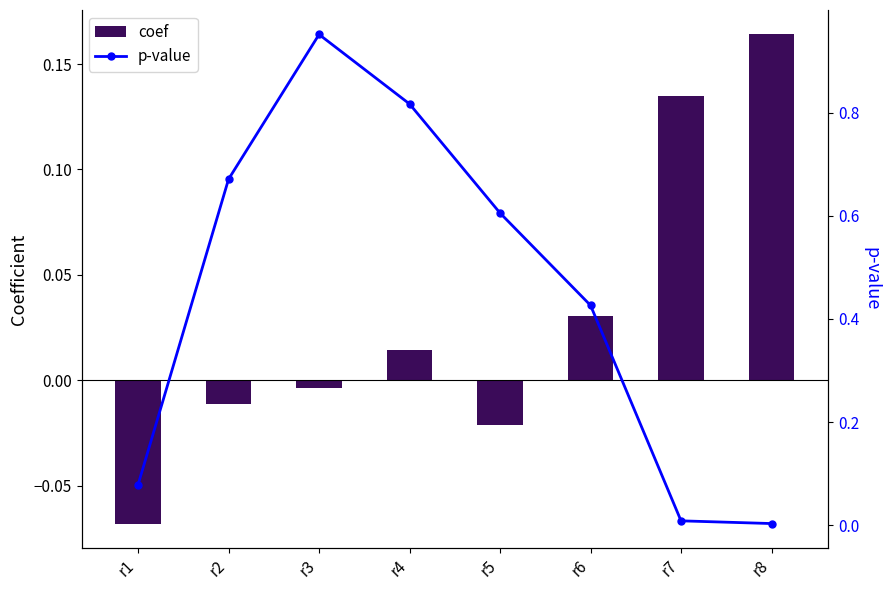

Reading right to left, list all the values displayed in this chart.

coef: 0.2	0.1	0.0	-0.0	0.0	-0.0	-0.0	-0.1
p-value: 0.0	0.0	0.4	0.6	0.8	1.0	0.7	0.1